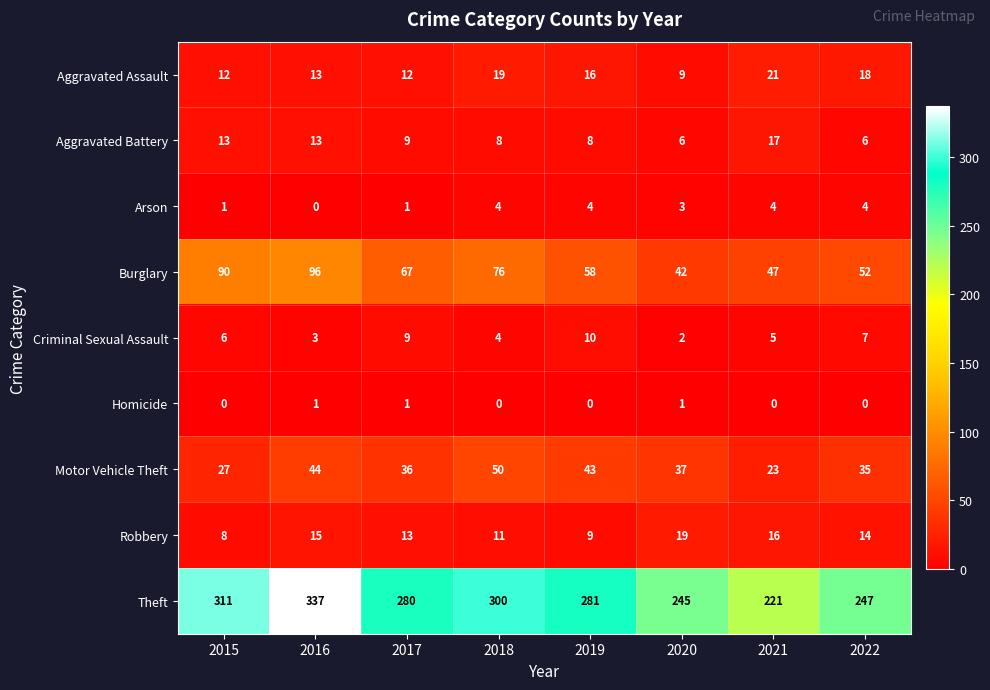

List the series in order of their peak value, lowest first.

Homicide, Arson, Criminal Sexual Assault, Aggravated Battery, Robbery, Aggravated Assault, Motor Vehicle Theft, Burglary, Theft